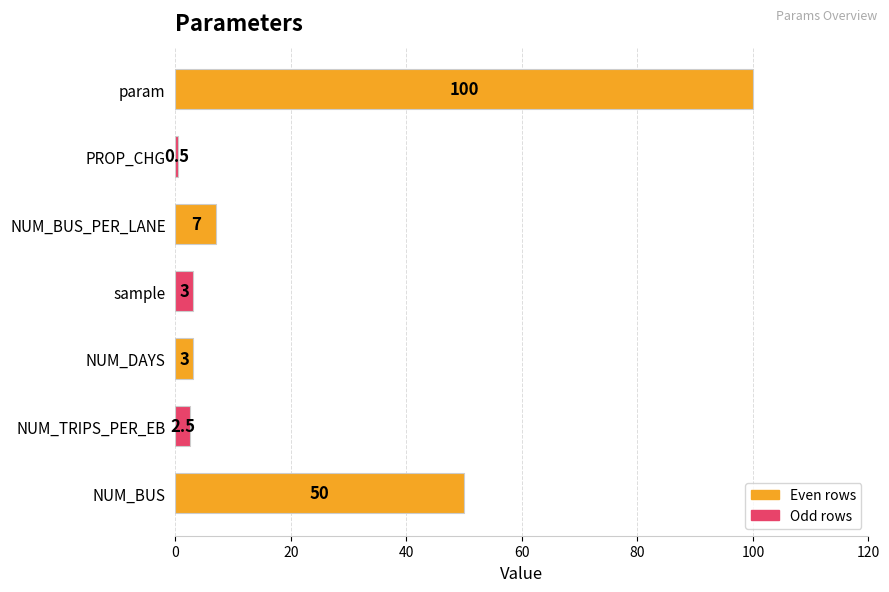

What is the maximum value shown in the chart?

100.0